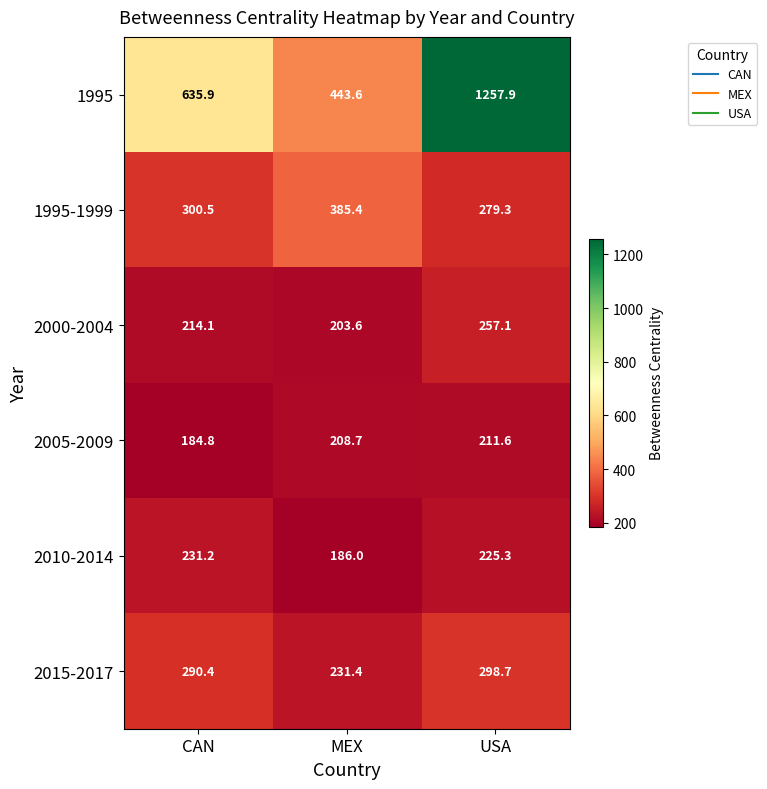

At which category is the sum across all series the highest?

USA